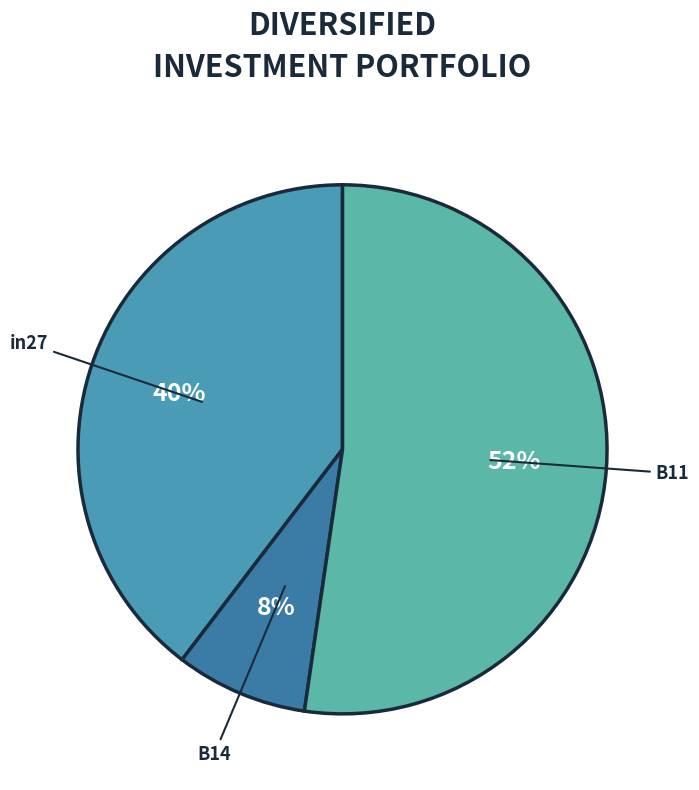

Combined, do B14 and in27 account for over 50%?

No